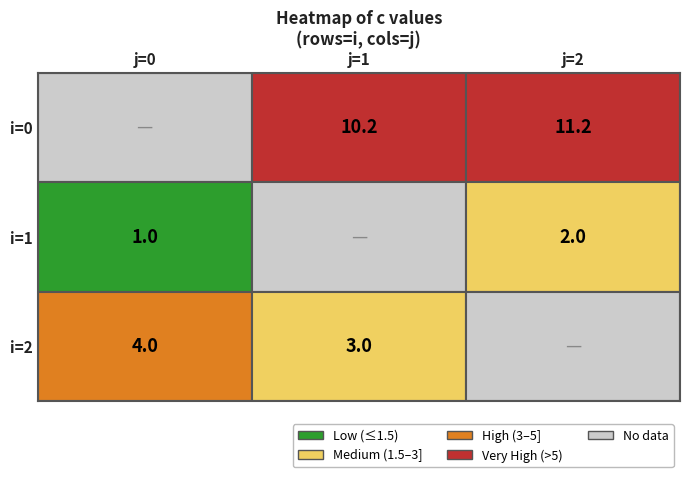

Which series changed the most between 1 and 2?

2